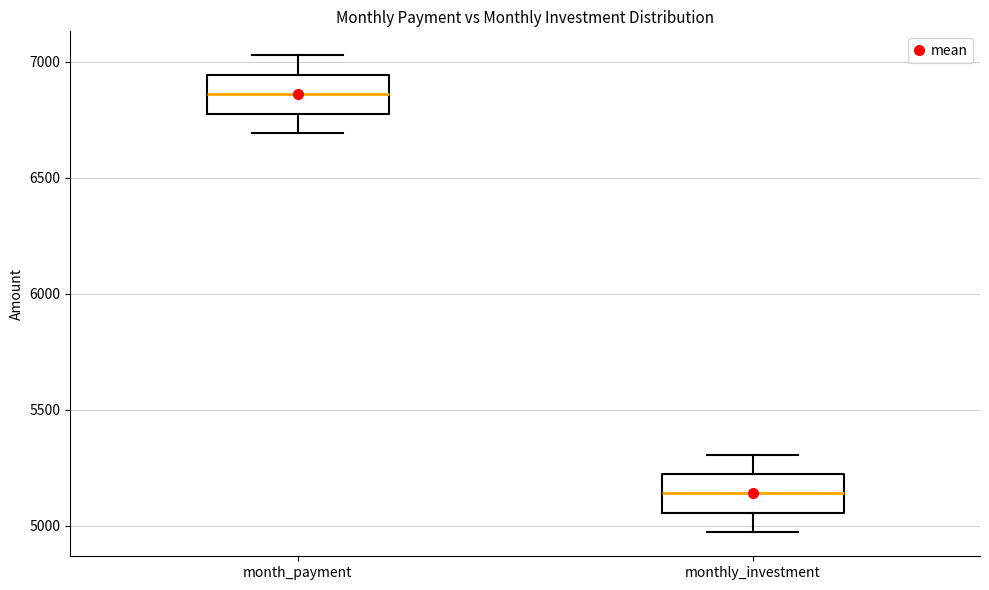

Reading left to right, transcribe this box plot: for each box, give where its median line is, the range the box spans, and where its two whiskers end, as read against the y-axis. The values are not printed on the chart, so give them approximately, as read against the axis.

month_payment: median 6850, box 6800 to 6950, whiskers 6700 to 7050
monthly_investment: median 5150, box 5050 to 5200, whiskers 4950 to 5300